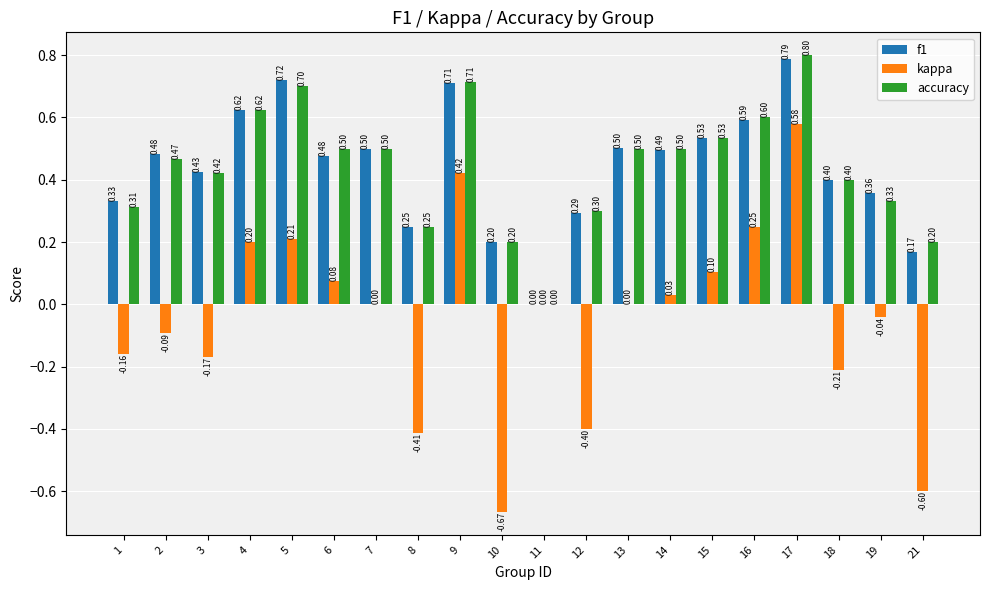

Is the value of kappa at 1 greater than the value of f1 at 16?

No